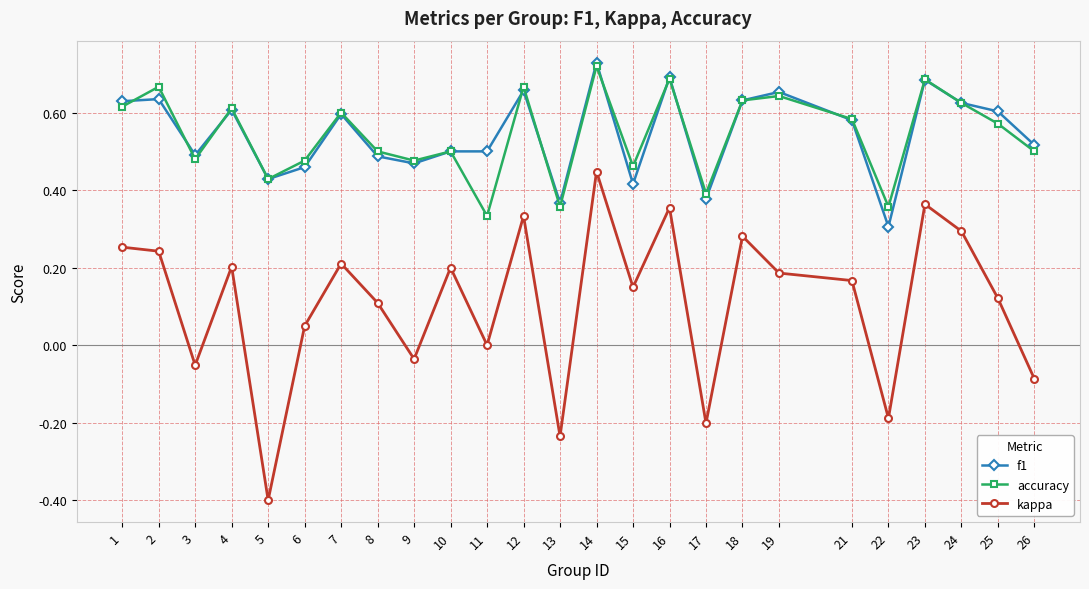

Where is the first local maximum for accuracy?

2